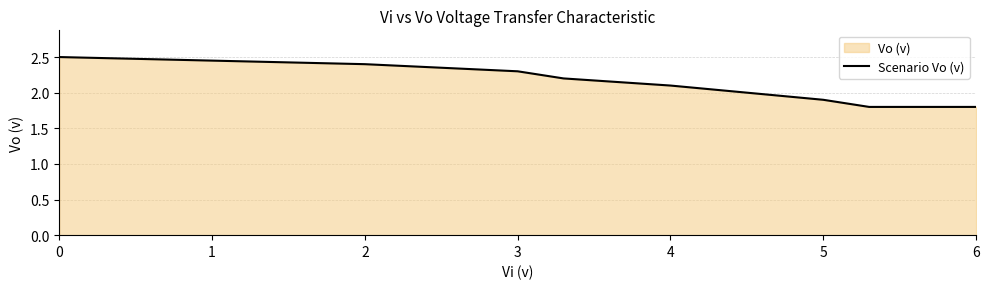

What is the maximum value shown in the chart?

2.5